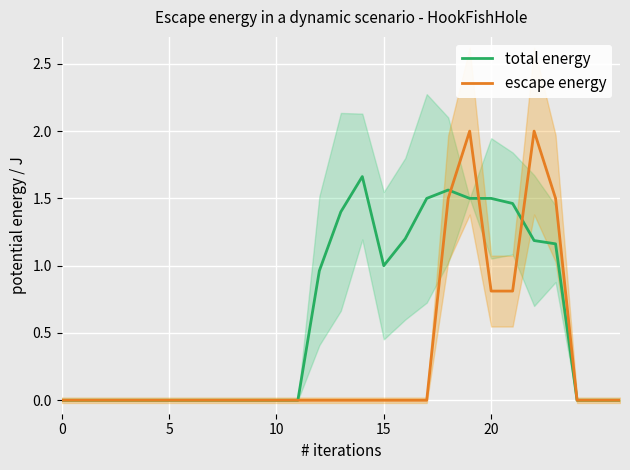

Which series has the largest range (max minus min)?

escape energy